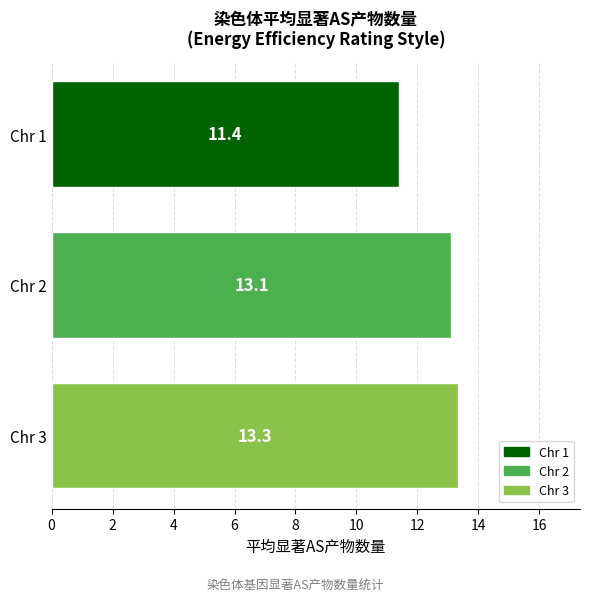

Are the bars horizontal?

Yes